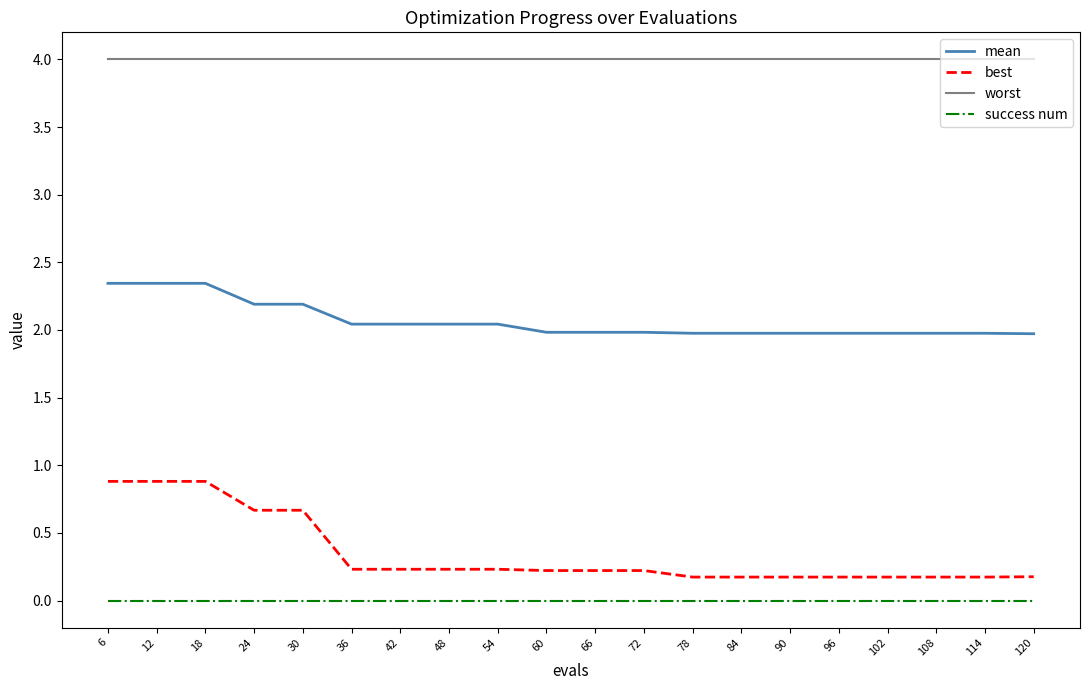

Which series has the widest spread of values?

best